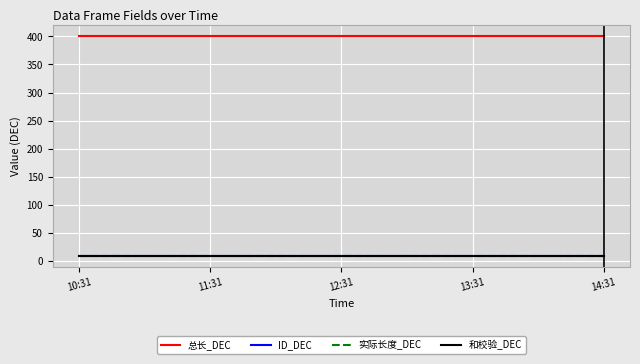

True or false: 实际长度_DEC has more than 1 interior local peaks.

False